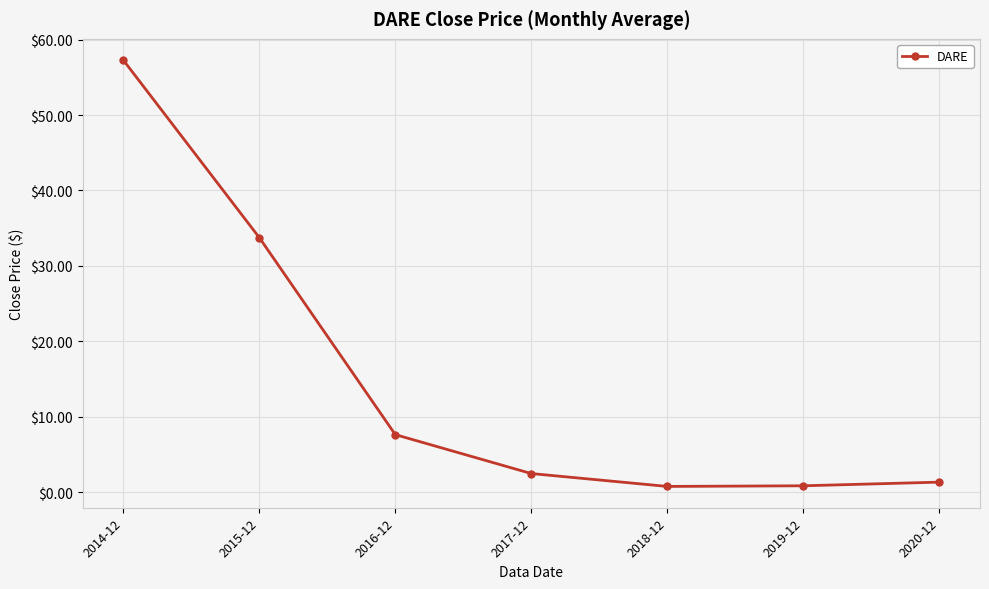

At which category does the chart reach its peak across all series?

2014-12